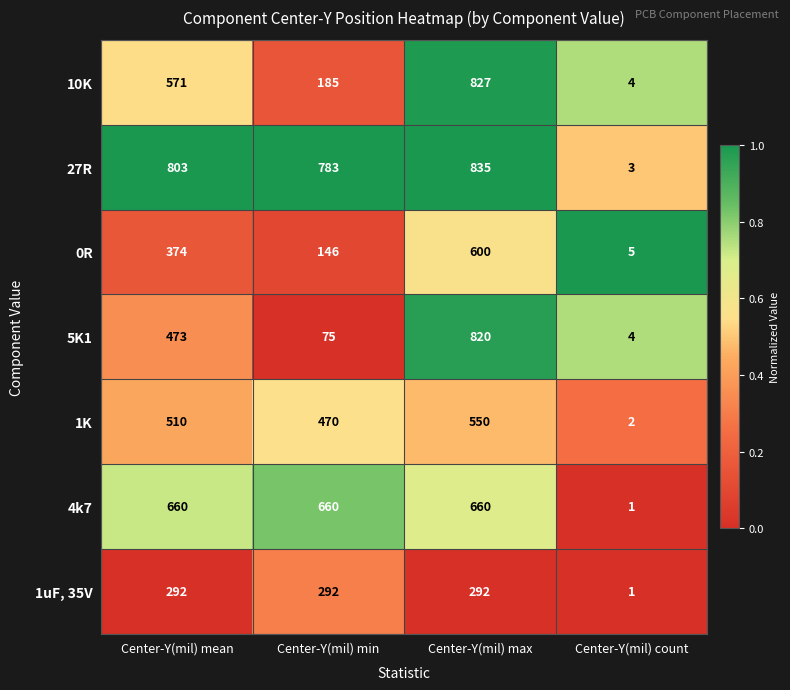

Which series has the largest total across all categories?

27R